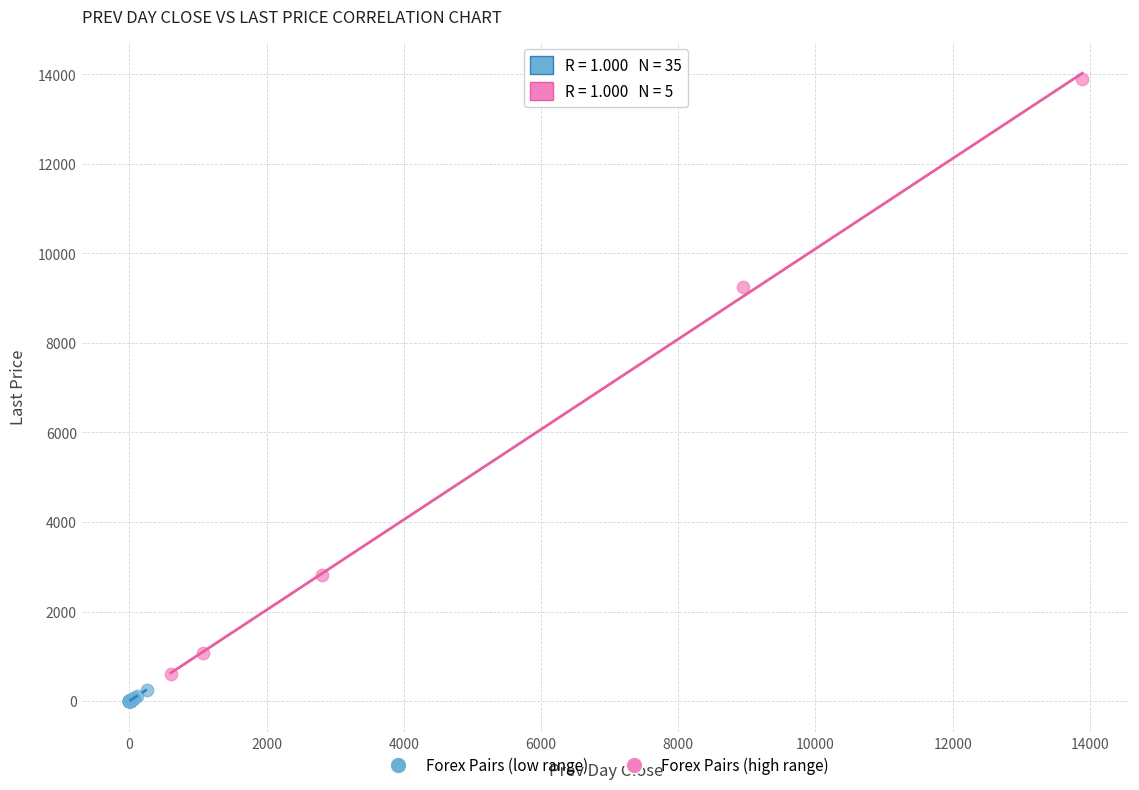

Which series contains the highest Y value?

Forex Pairs (high range)